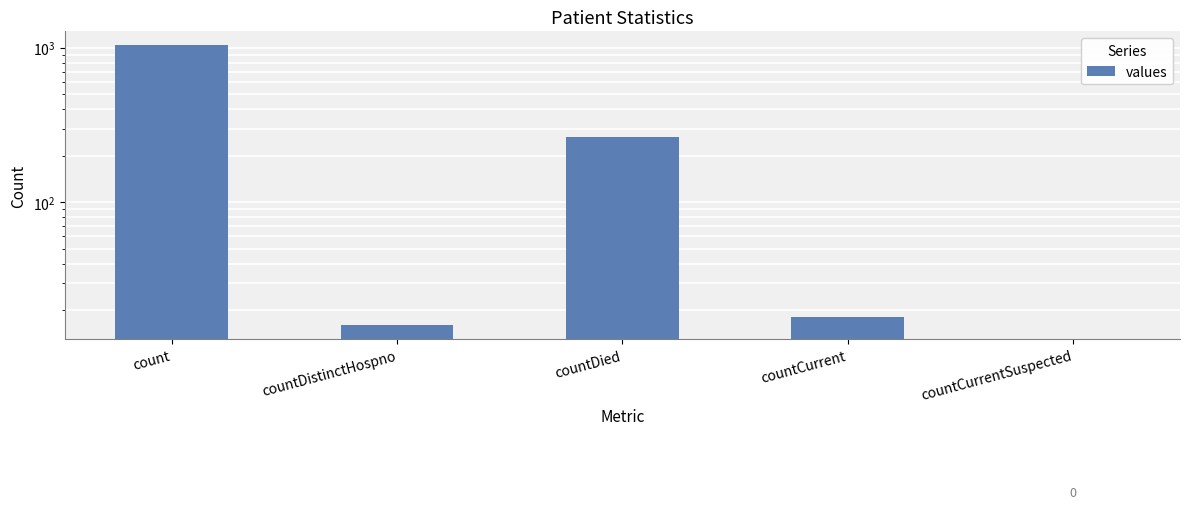

How many positive values are there?

4